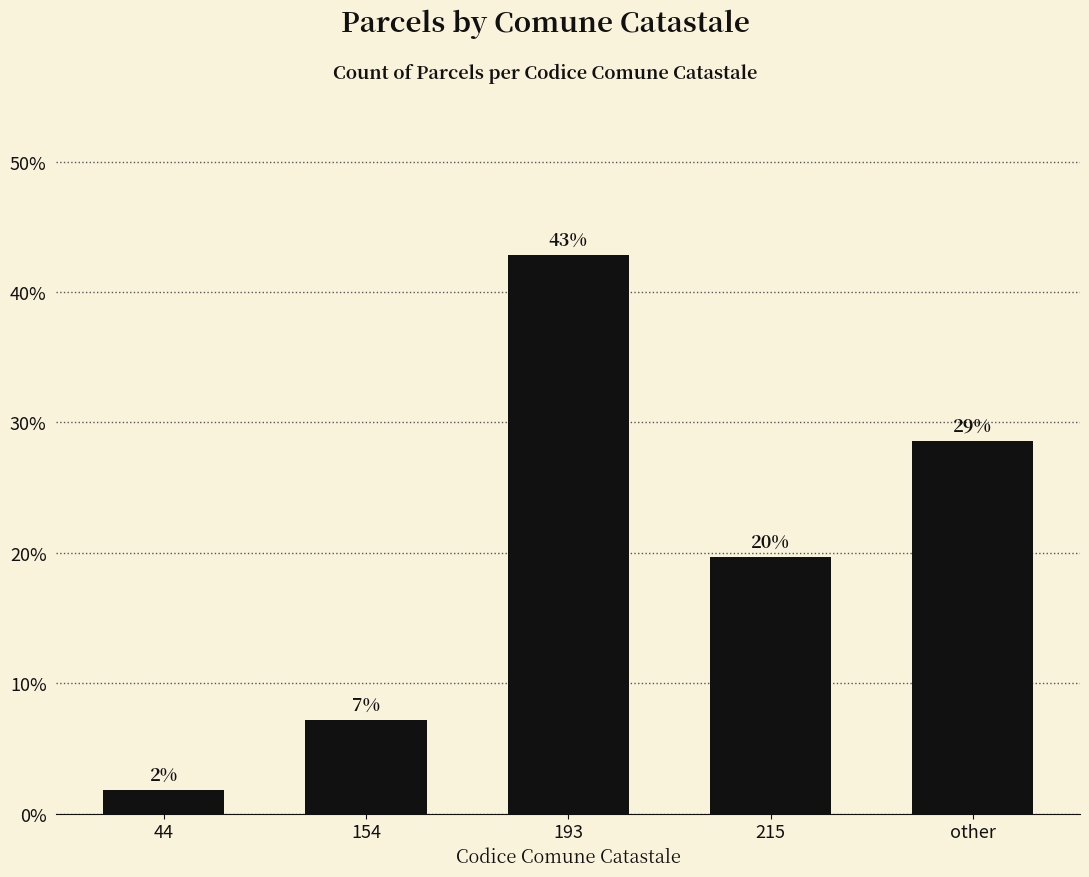

List the labels in order of value, smallest first.

44, 154, 215, other, 193